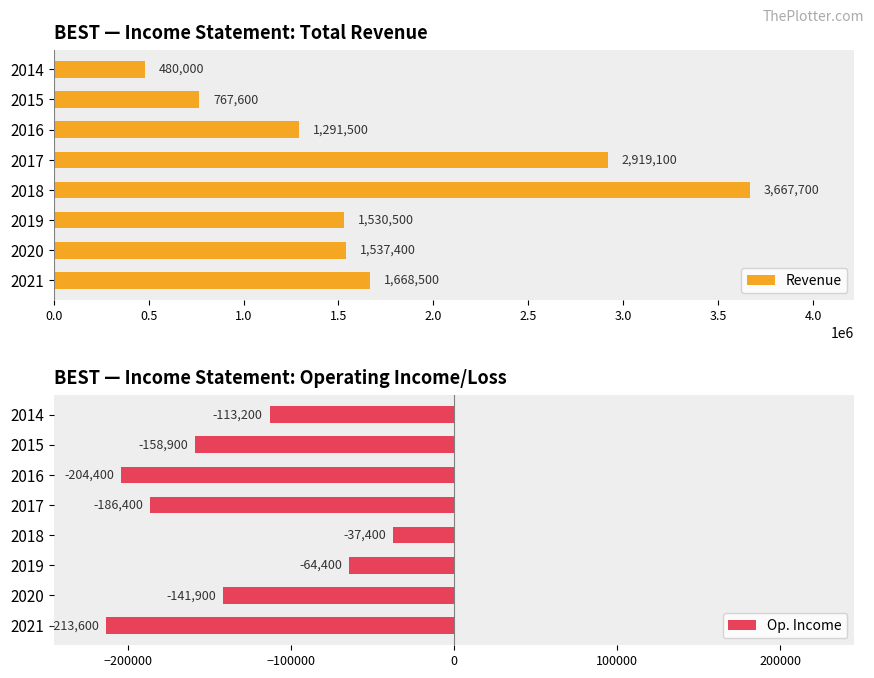

Rank the categories by Revenue value from highest to lowest.

2018, 2017, 2021, 2020, 2019, 2016, 2015, 2014